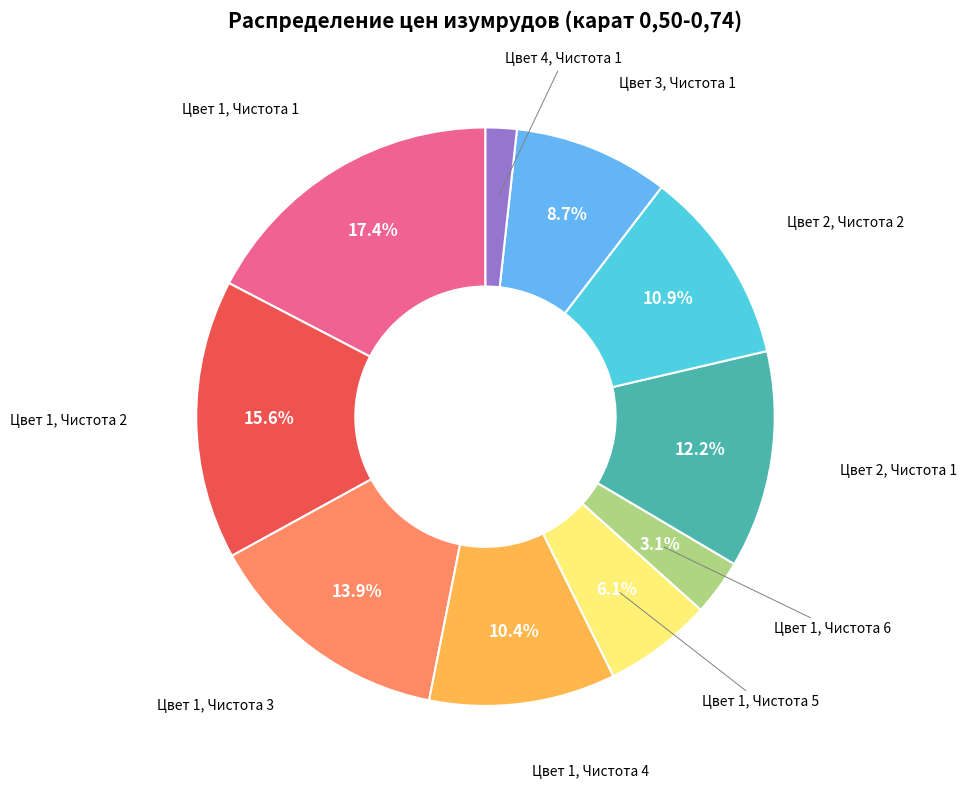

Is there any slice that represents more than half of the pie?

No